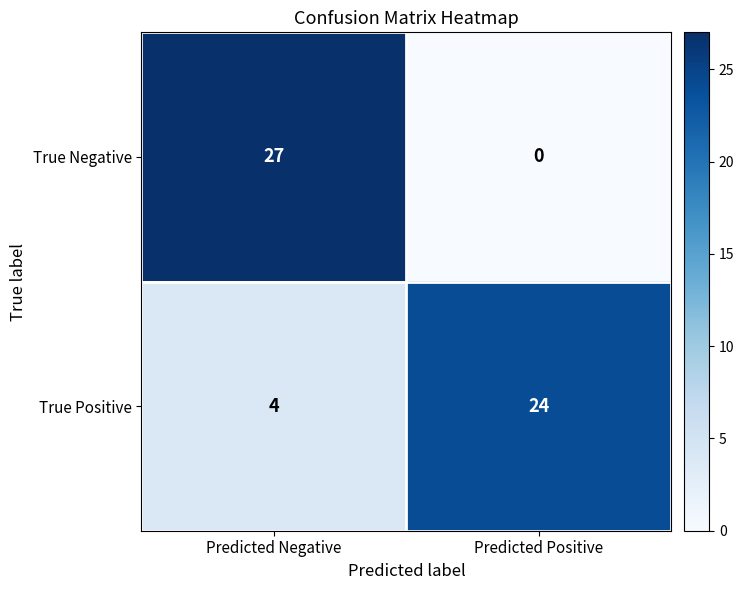

What is the average value of the True Negative series?

14